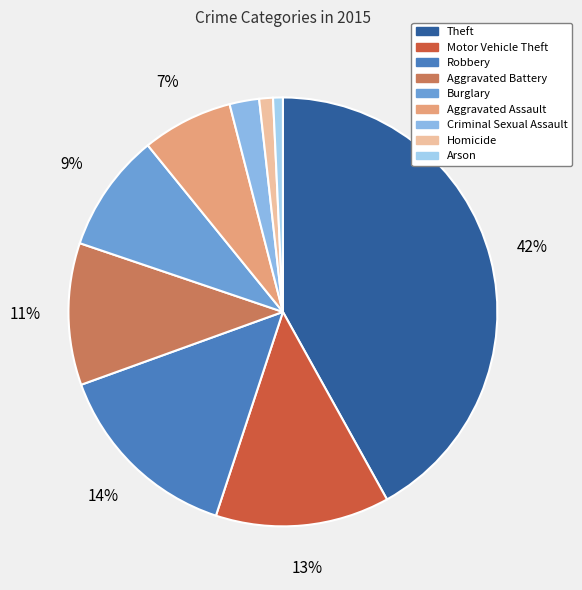

How many segments does this pie chart have?

9